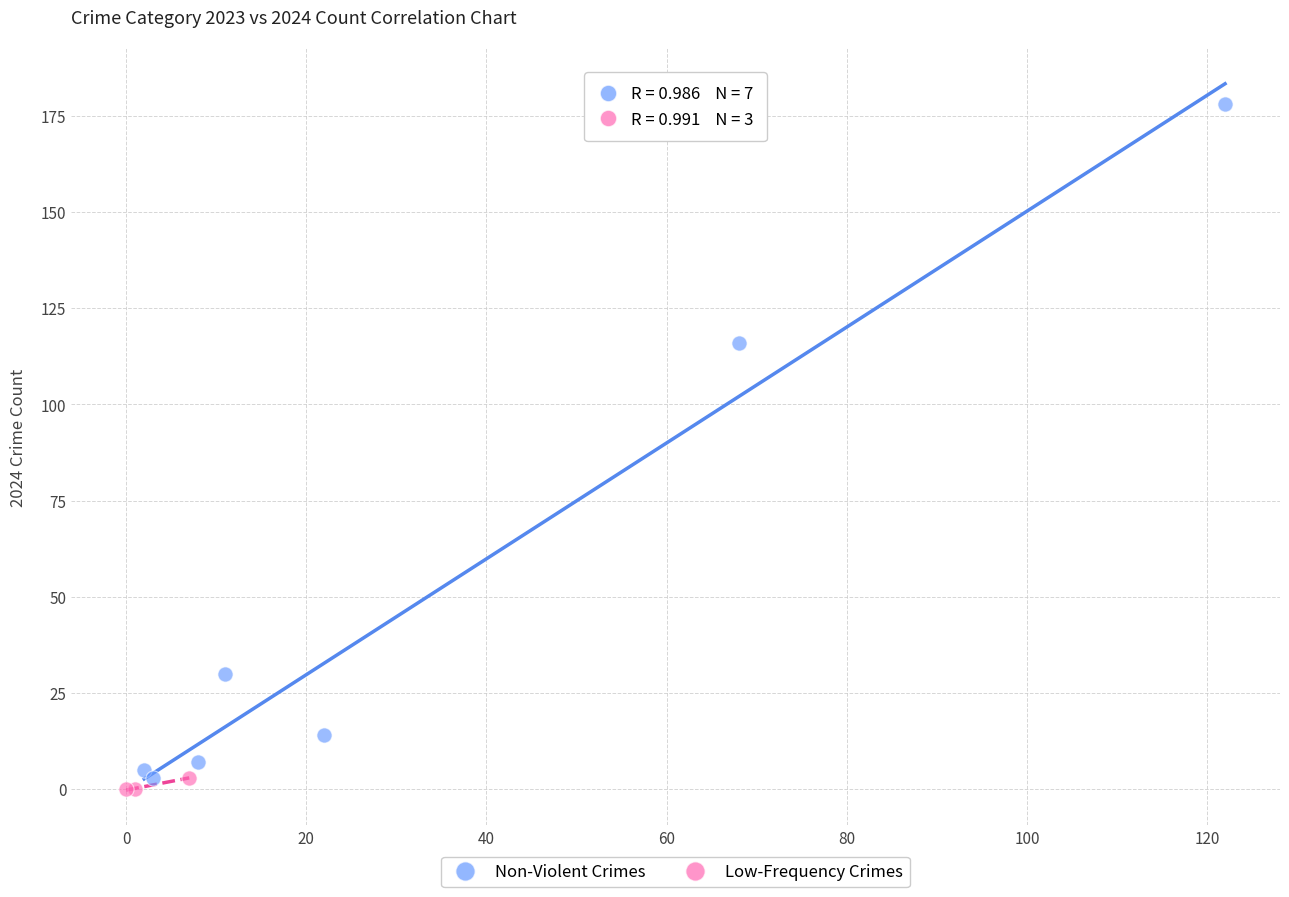

What are all the series names shown in the legend?

Non-Violent Crimes, Low-Frequency Crimes